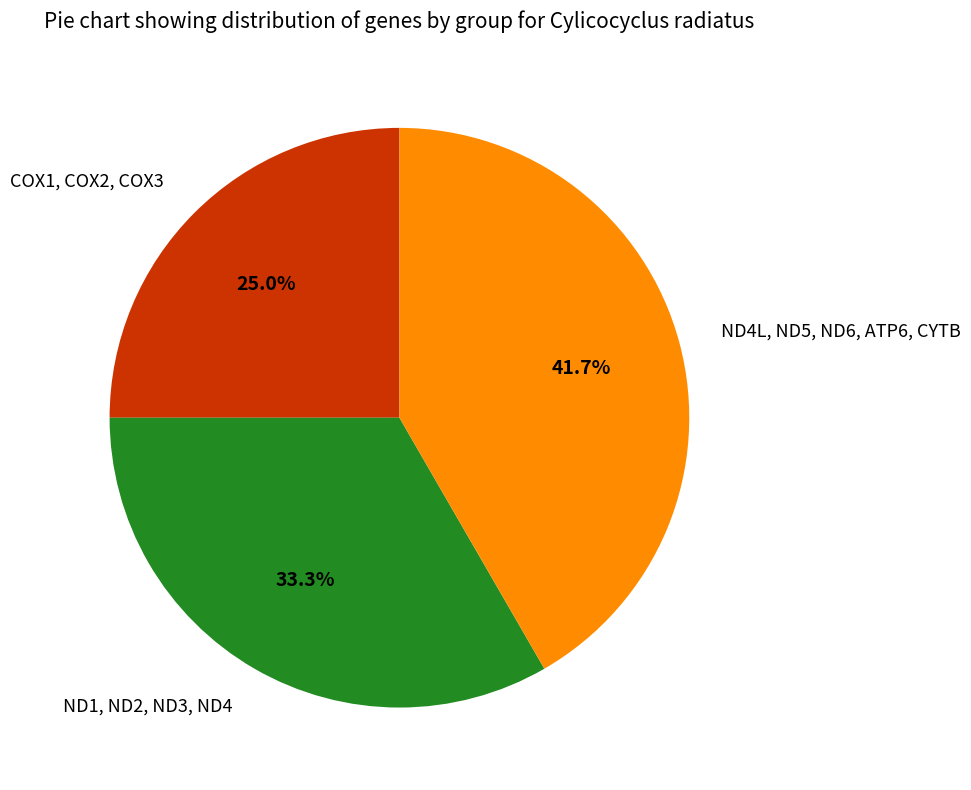

To the nearest percent, what portion does COX1, COX2, COX3 represent?

25%